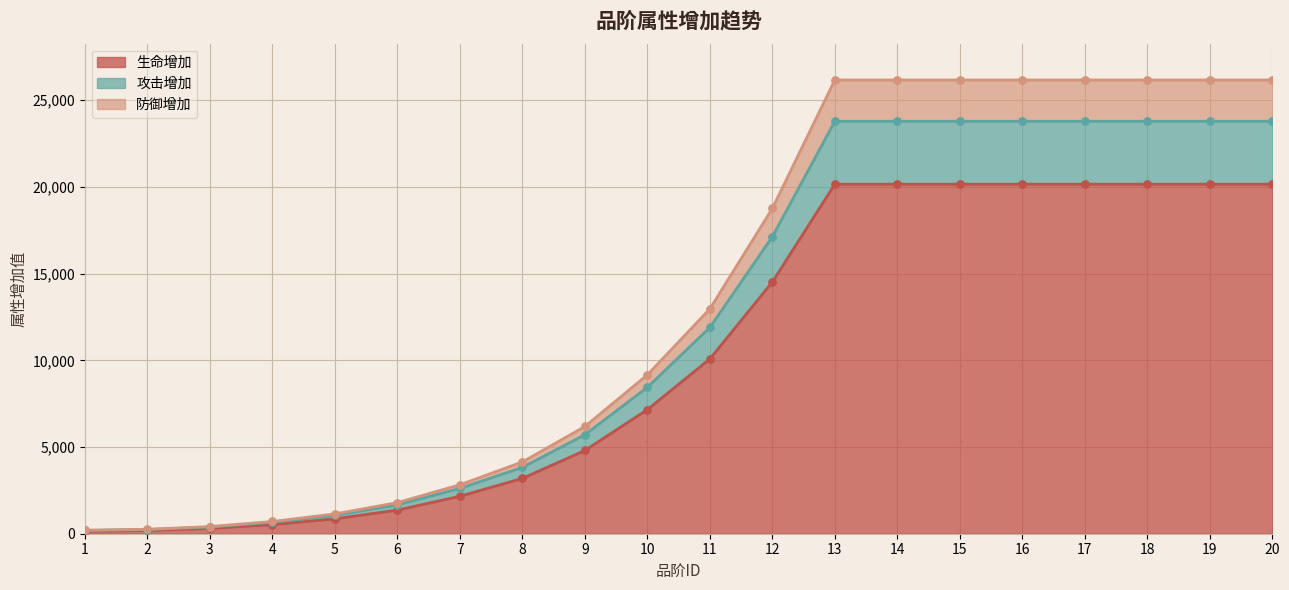

What are all the series names shown in the legend?

生命增加, 攻击增加, 防御增加